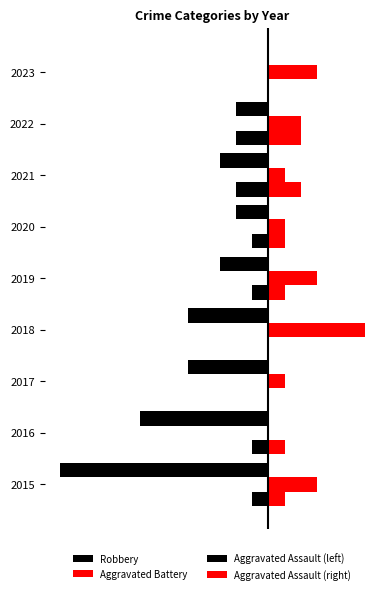

What are all the series names shown in the legend?

Robbery, Aggravated Battery, Aggravated Assault (left), Aggravated Assault (right)